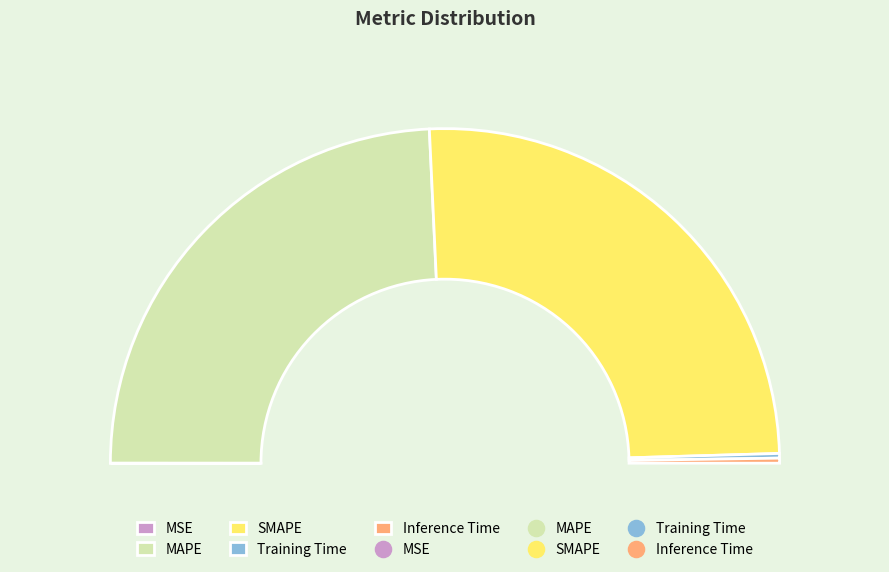

Is it true that MAPE is 48% of the pie?

True